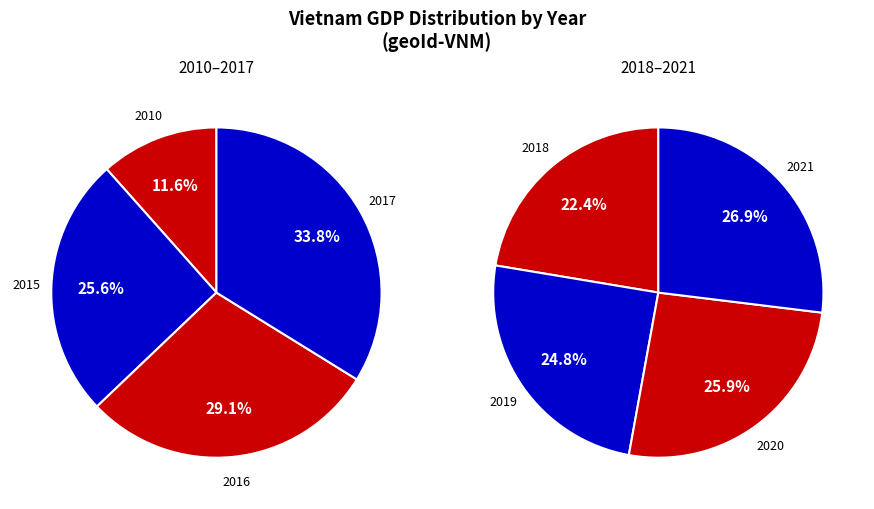

What is the smallest slice in the pie chart?

2010